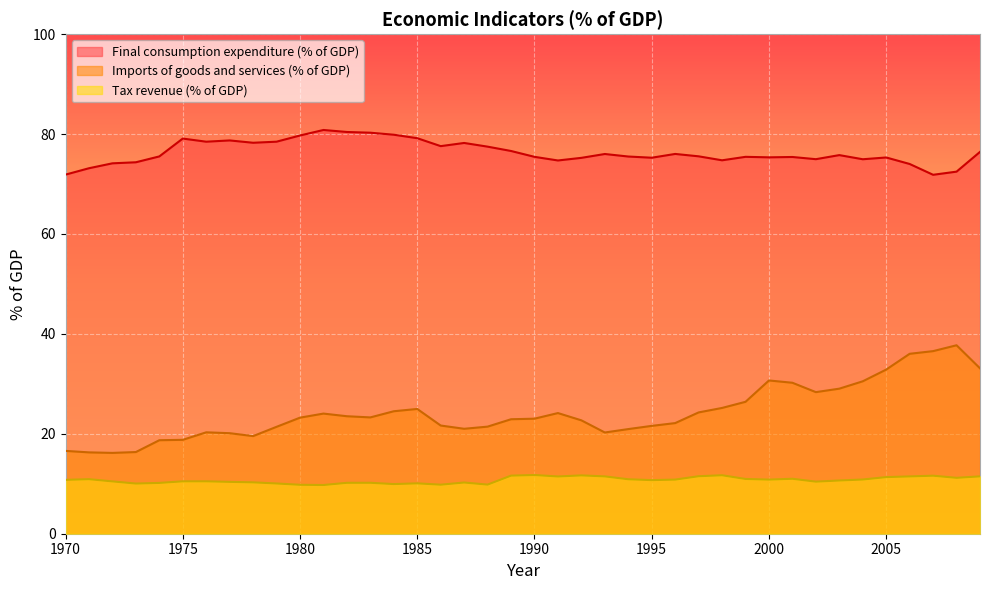

How many interior local peaks does the Tax revenue (% of GDP) series have?

10